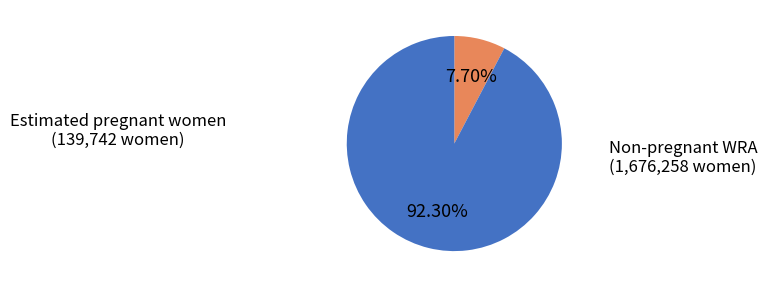

Is there a majority slice in this chart?

Yes